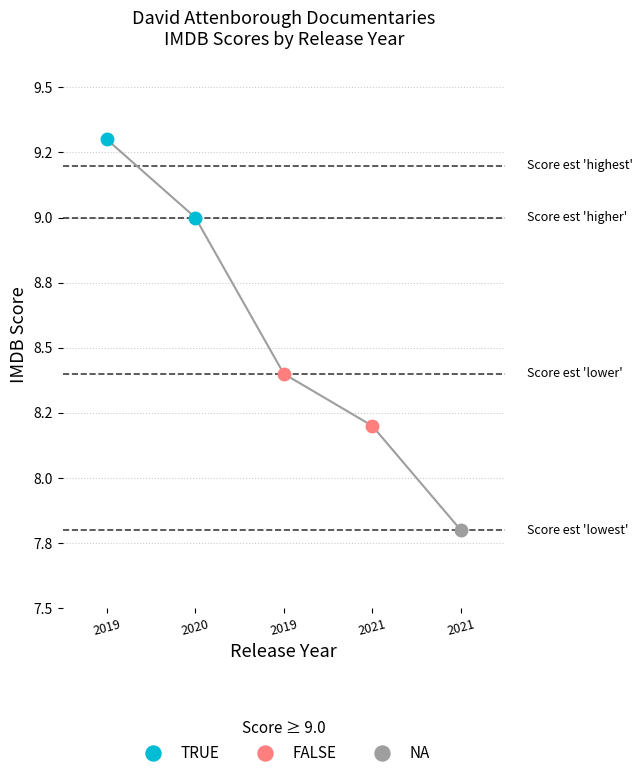

Which series has the largest total across all categories?

TRUE